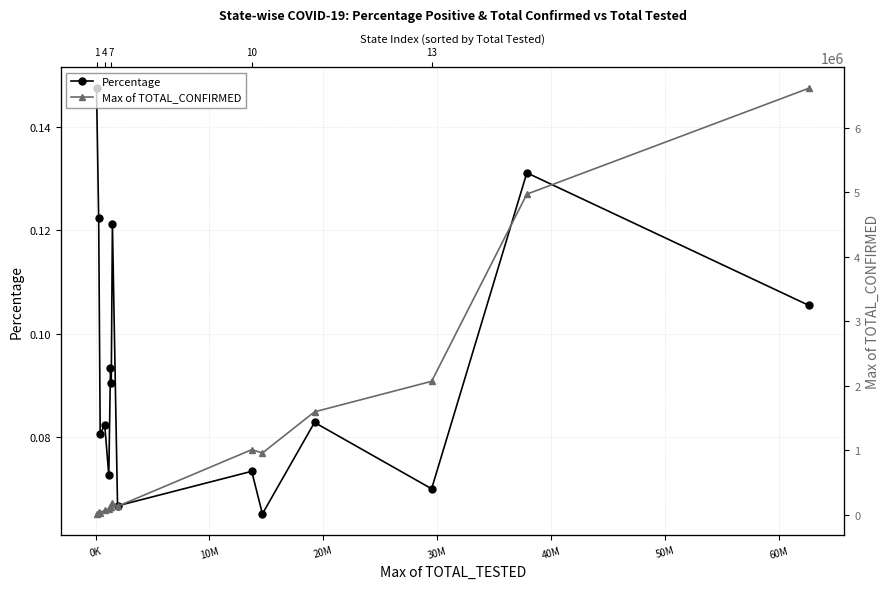

What is the difference between the second highest and second lowest values in the Max of TOTAL_CONFIRMED series?

4936815.0